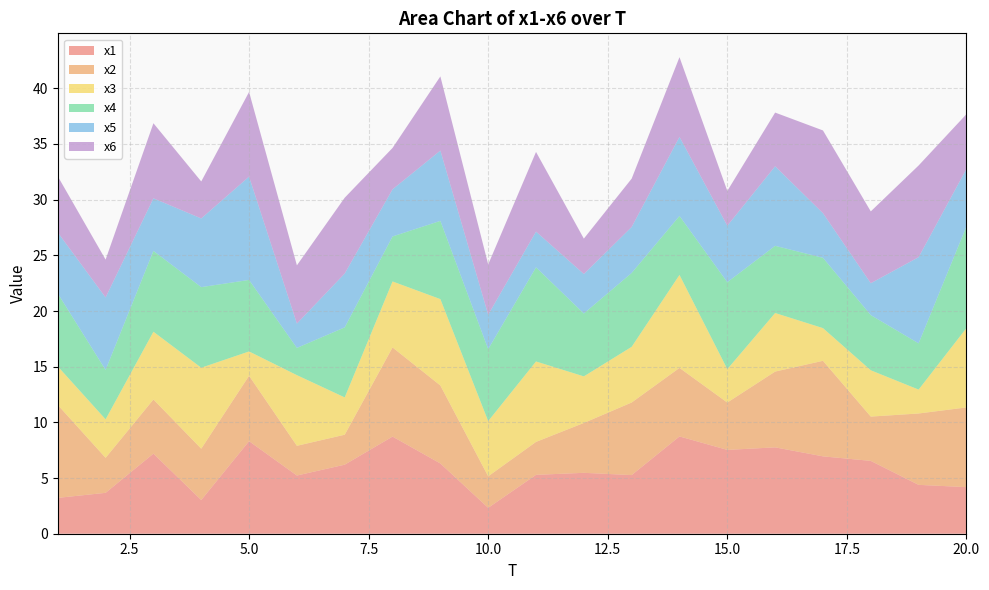

Reading left to right, transcribe all the data shown in this chart.

x1: 1=3.2	2=3.7	3=7.2	4=3.0	5=8.3	6=5.2	7=6.2	8=8.7	9=6.3	10=2.3	11=5.3	12=5.5	13=5.3	14=8.7	15=7.5	16=7.8	17=6.9	18=6.5	19=4.4	20=4.2
x2: 1=8.3	2=3.1	3=4.9	4=4.6	5=5.9	6=2.7	7=2.7	8=8.0	9=7.0	10=2.8	11=3.0	12=4.5	13=6.5	14=6.2	15=4.3	16=6.8	17=8.6	18=4.0	19=6.4	20=7.2
x3: 1=3.5	2=3.5	3=6.1	4=7.3	5=2.2	6=6.3	7=3.3	8=5.9	9=7.8	10=5.0	11=7.2	12=4.2	13=5.0	14=8.4	15=3.0	16=5.3	17=2.9	18=4.2	19=2.1	20=7.1
x4: 1=6.5	2=4.4	3=7.3	4=7.2	5=6.4	6=2.4	7=6.3	8=4.0	9=7.0	10=6.5	11=8.5	12=5.6	13=6.6	14=5.3	15=7.8	16=6.0	17=6.3	18=5.0	19=4.2	20=9.1
x5: 1=5.5	2=6.5	3=4.7	4=6.2	5=9.3	6=2.2	7=4.8	8=4.2	9=6.3	10=3.1	11=3.2	12=3.5	13=4.1	14=7.1	15=5.1	16=7.1	17=4.0	18=2.9	19=7.7	20=5.2
x6: 1=5.0	2=3.4	3=6.7	4=3.3	5=7.6	6=5.2	7=6.8	8=3.7	9=6.7	10=4.5	11=7.2	12=3.2	13=4.3	14=7.2	15=3.1	16=4.8	17=7.4	18=6.5	19=8.2	20=4.9